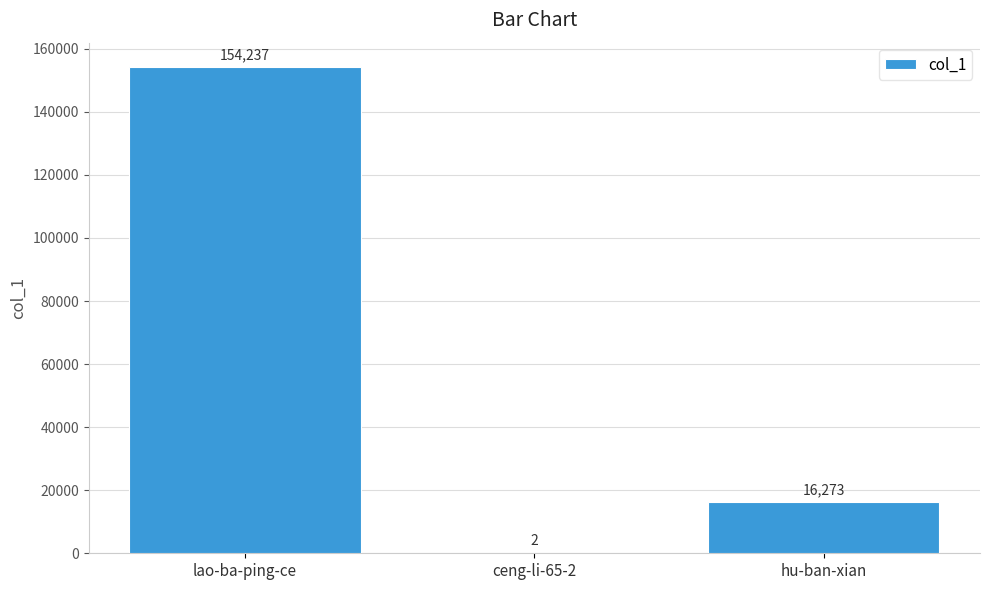

The value at ceng-li-65-2 is 2. True or false?

True